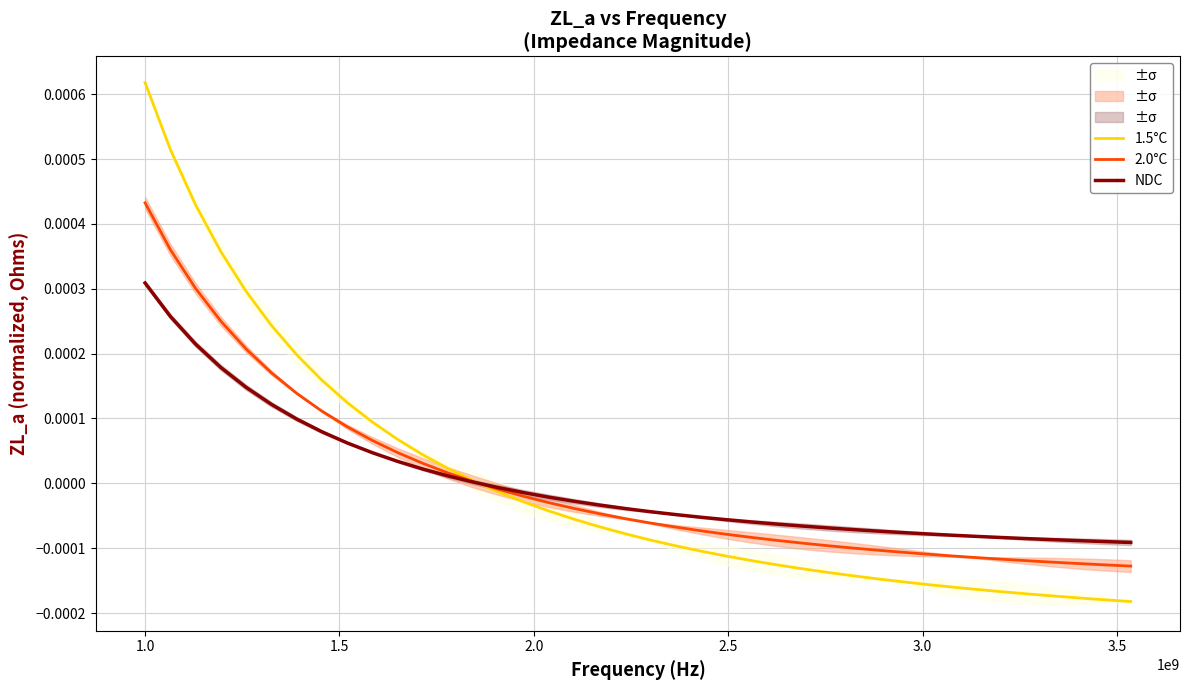

Does the chart have visible grid lines?

Yes